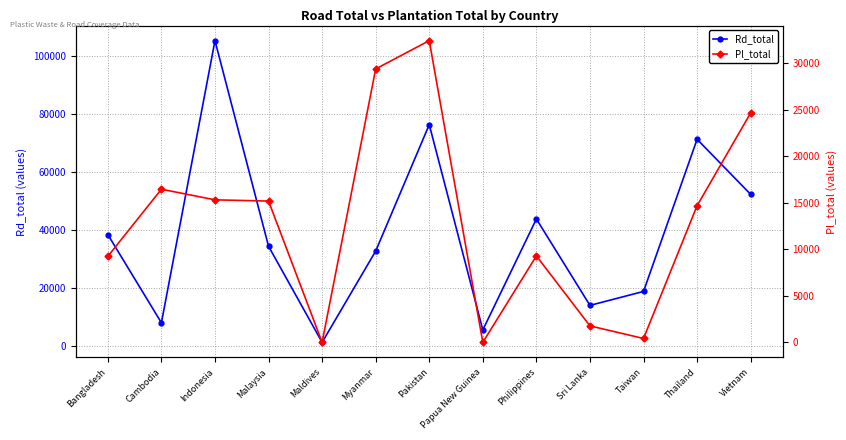

How many series are shown in this chart?

2